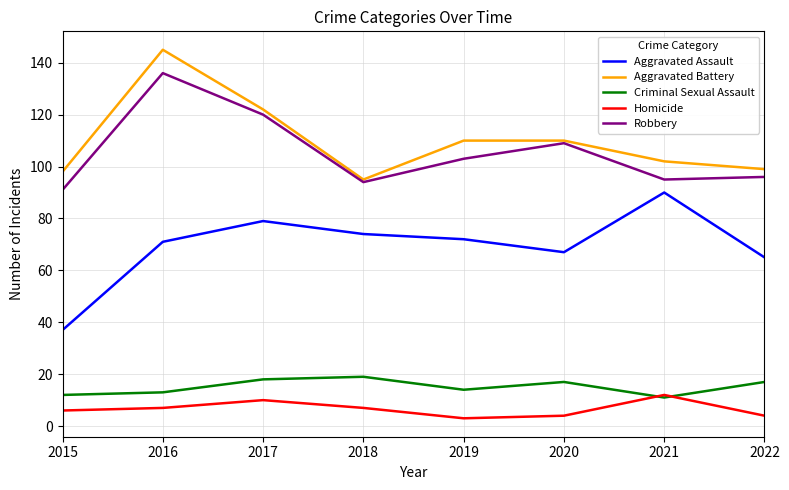

What is the sum of the Criminal Sexual Assault values at 2021 and 2016?

24